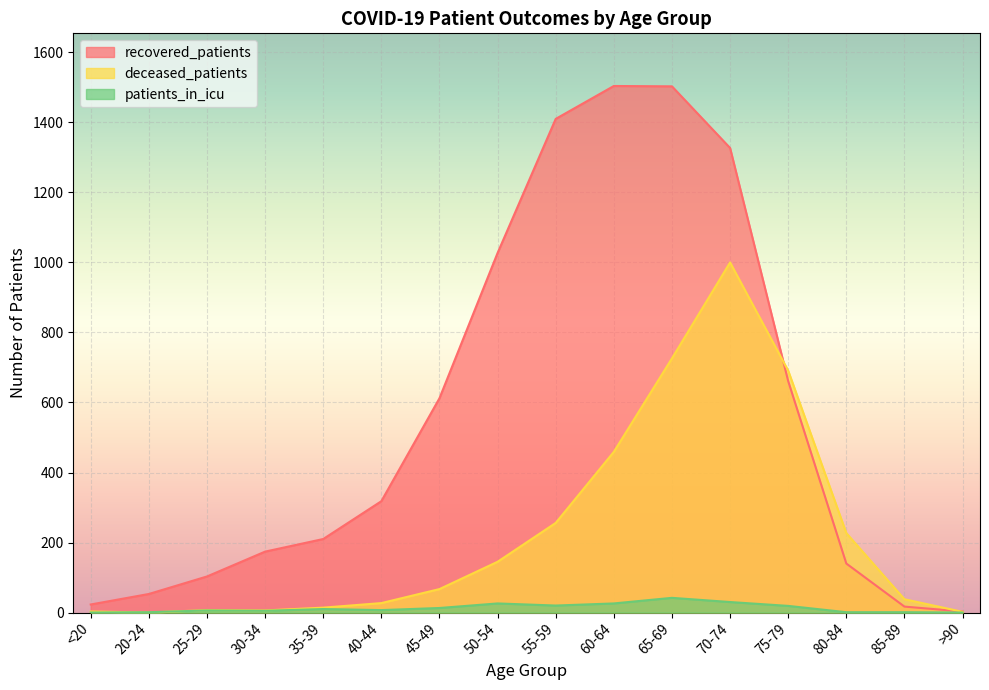

At how many categories does at least one series exceed 243?

8